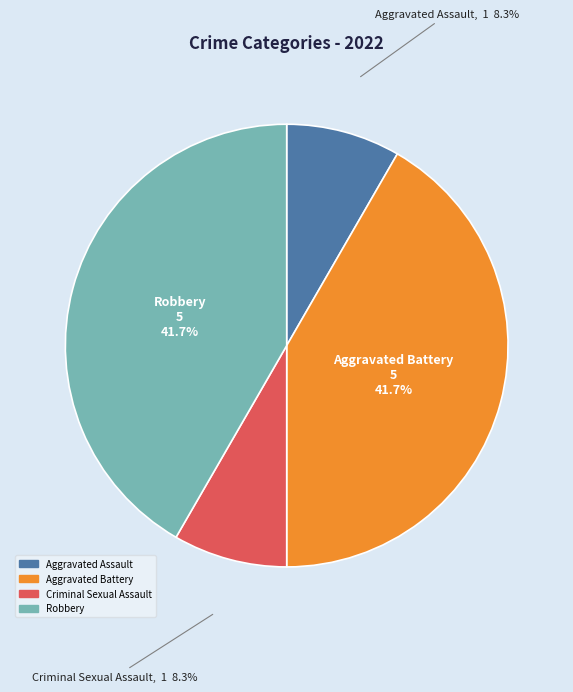

Approximately how many times larger is the value at Criminal Sexual Assault compared to Robbery?

0.2